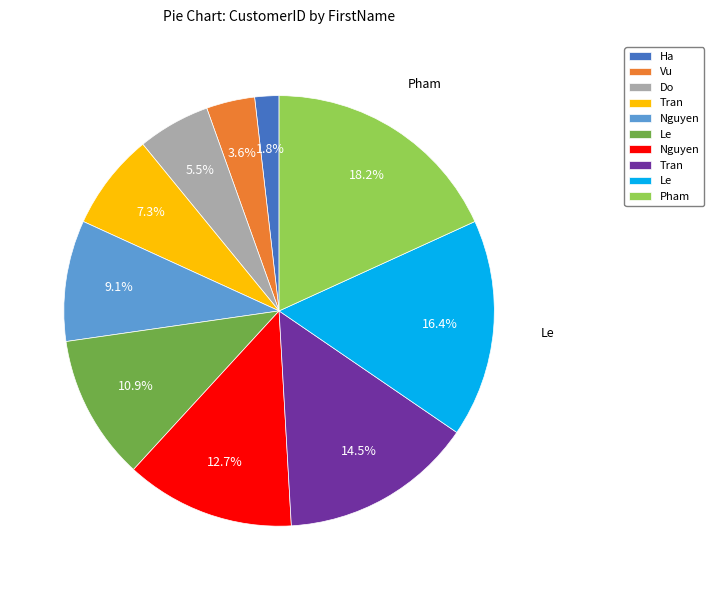

Does any single category account for the majority?

No